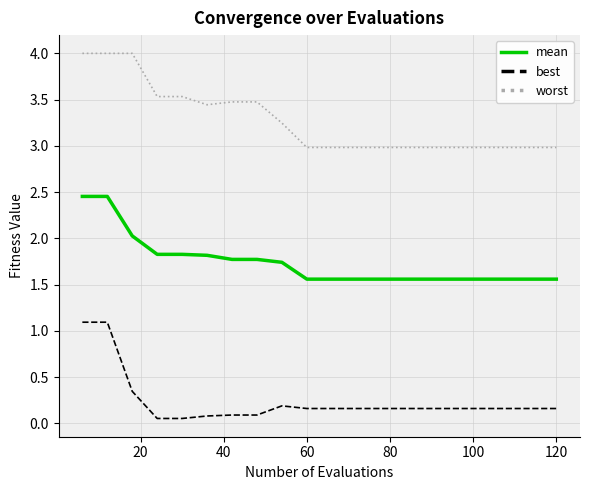

Which series has the largest total across all categories?

worst